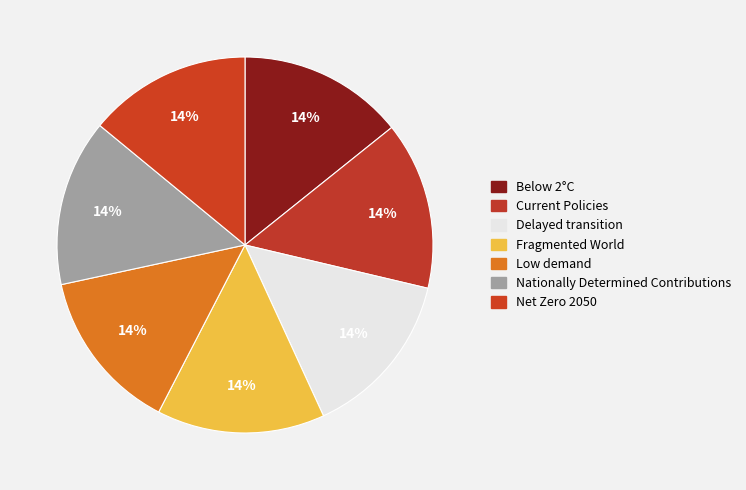

Is Nationally Determined Contributions the majority of the pie?

No